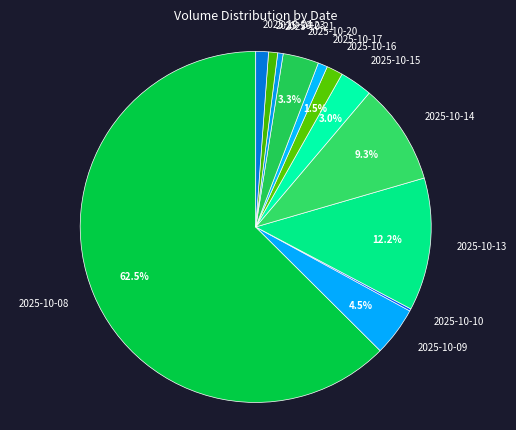

Which slice is the largest?

2025-10-08